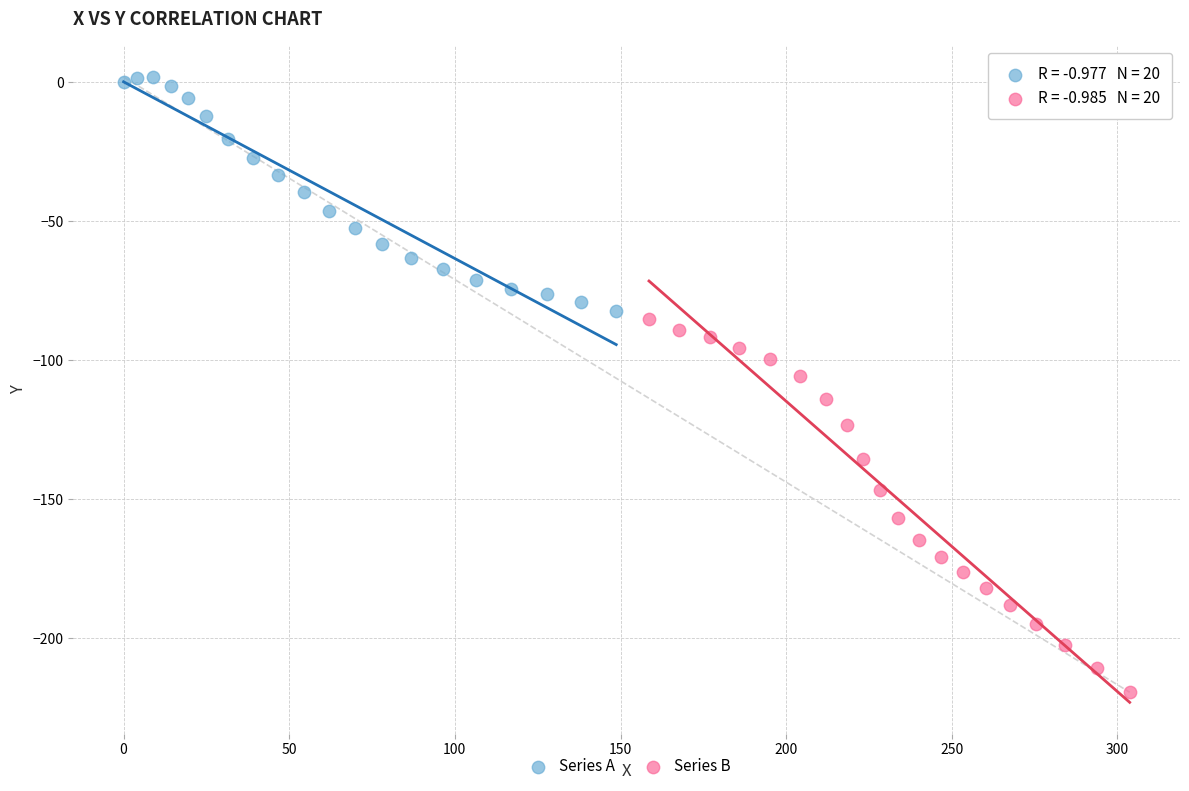

Which series has the largest Y range (max minus min)?

Series B